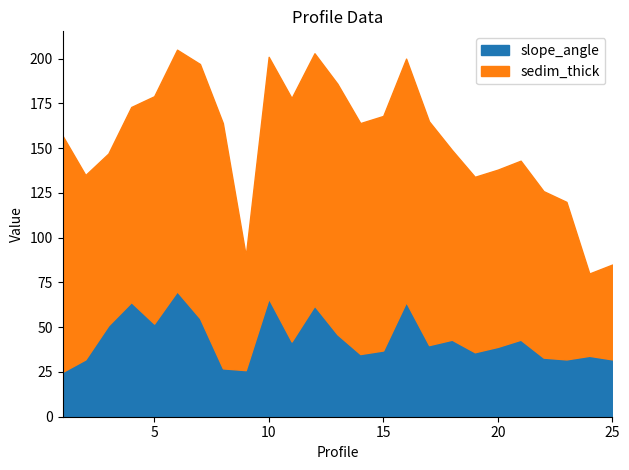

True or false: slope_angle and sedim_thick intersect in this chart.

False